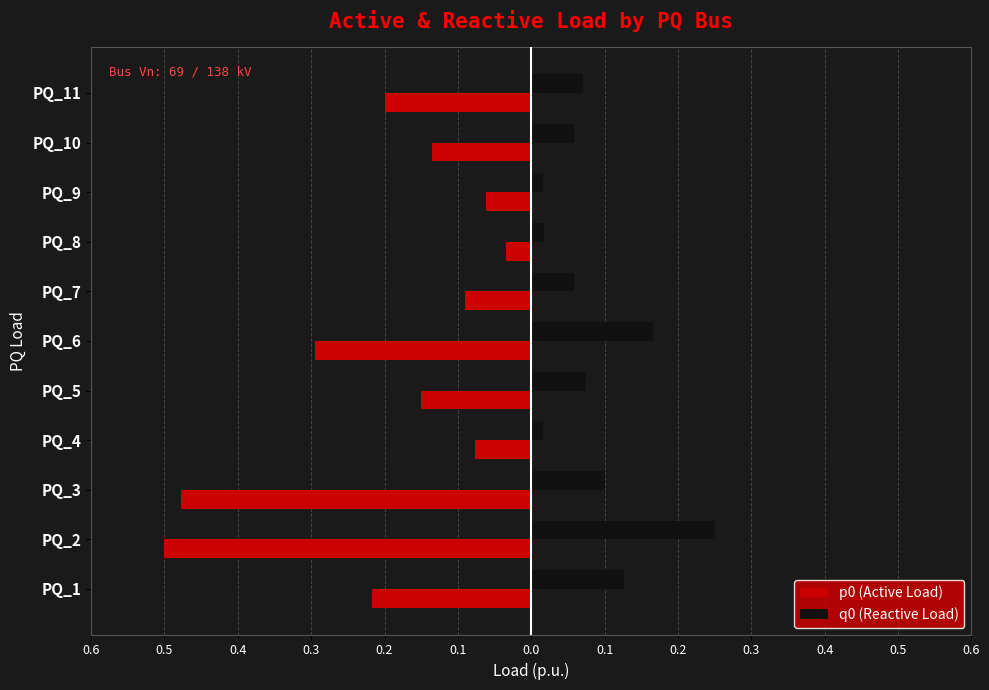

What are all the series names shown in the legend?

p0 (Active Load), q0 (Reactive Load)